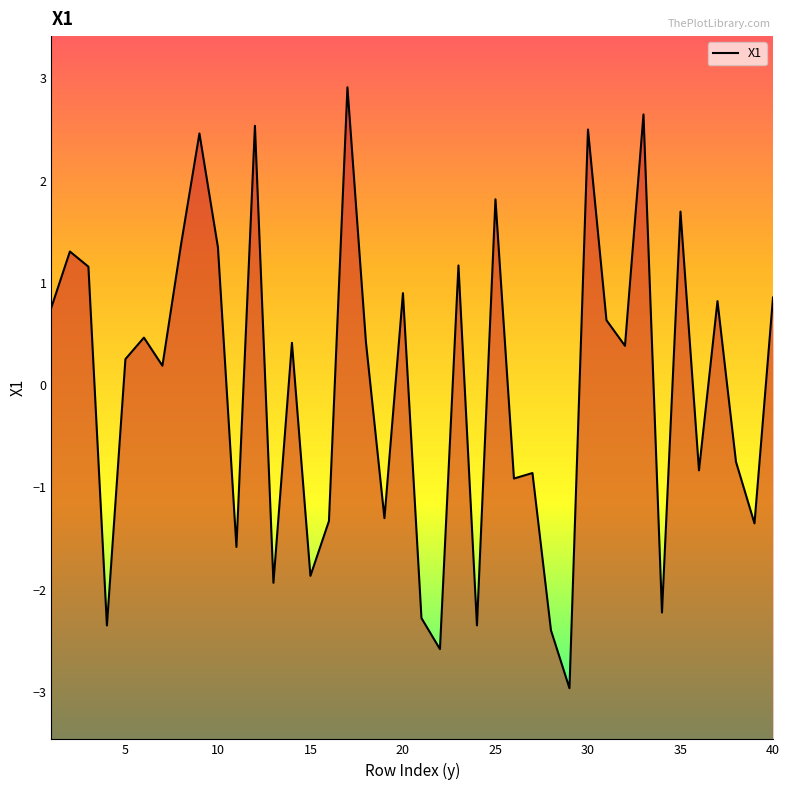

What is the difference between the second highest and second lowest values?

5.2